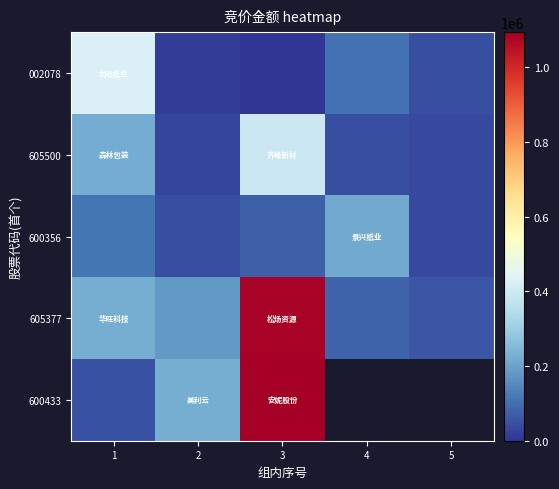

What is the lowest value of the 600433 series?

50887.0